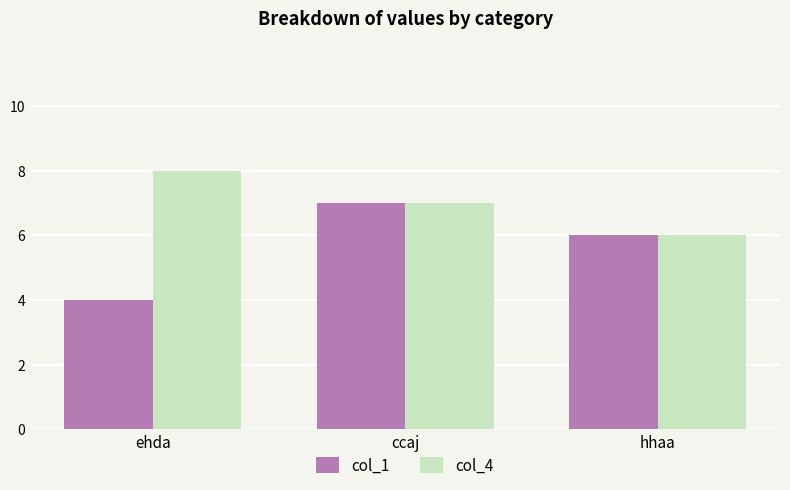

What are all the series names shown in the legend?

col_1, col_4